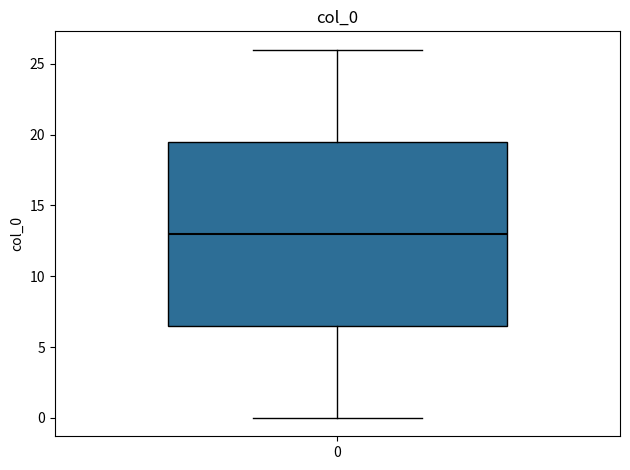

Where does the upper whisker of the box at x = 0 end on the y-axis? The values are not printed on the chart, so give them approximately, as read against the axis.

26.0